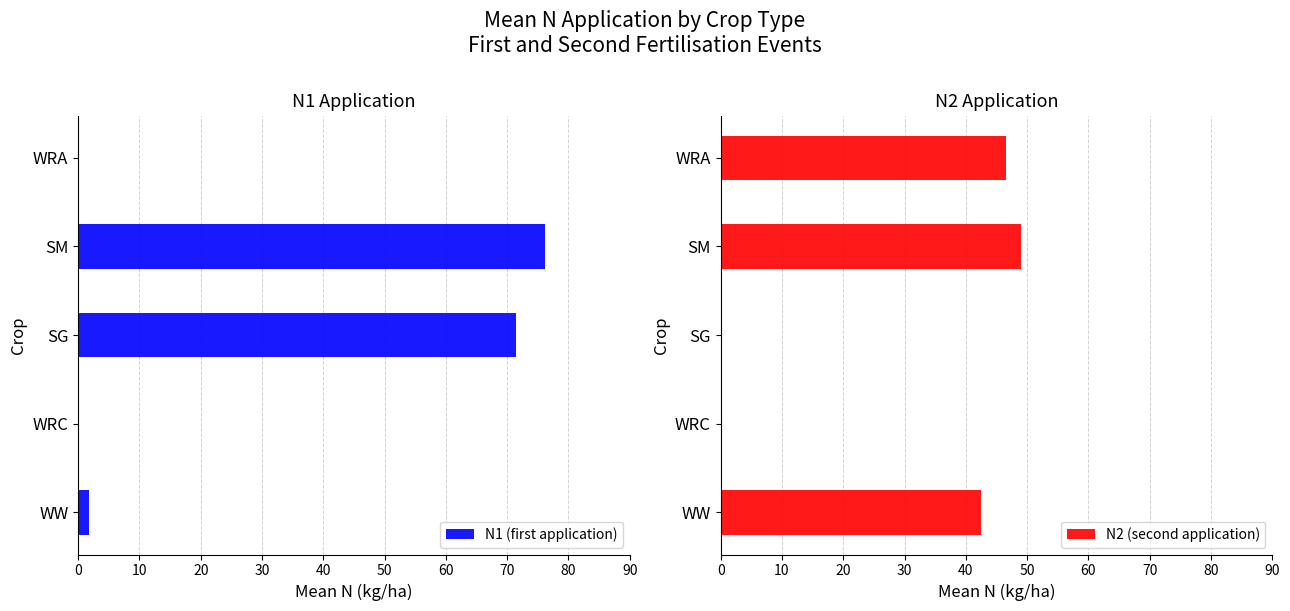

True or false: N1 (first application) has a value of 28.1 at SG.

False